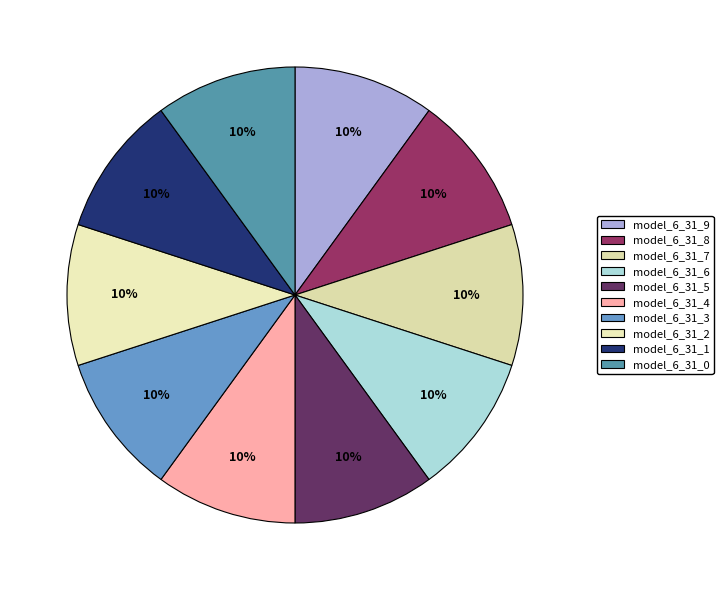

Do model_6_31_5 and model_6_31_3 together represent more than half of the pie?

No